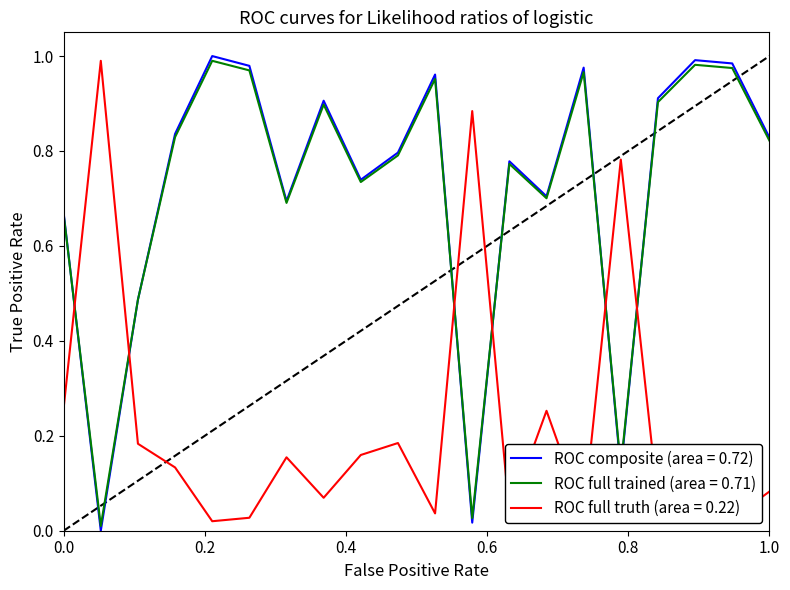

What is the value of the diagonal point at the 14th from the left?

0.7